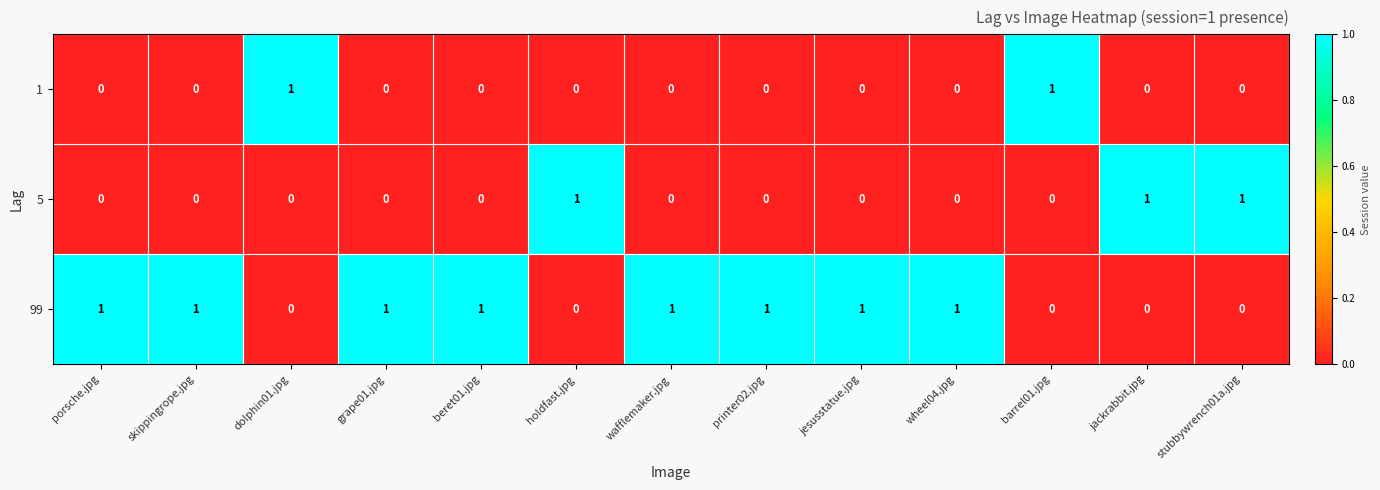

Count the 5 values in the range 0 to 1.

13